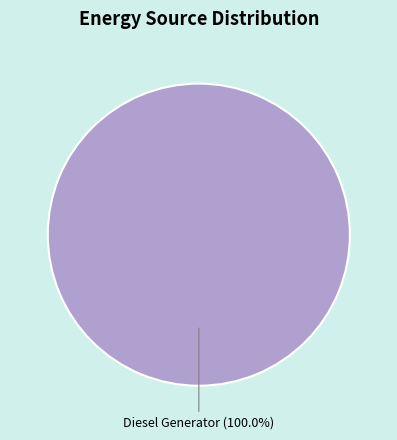

Is there a majority slice in this chart?

Yes